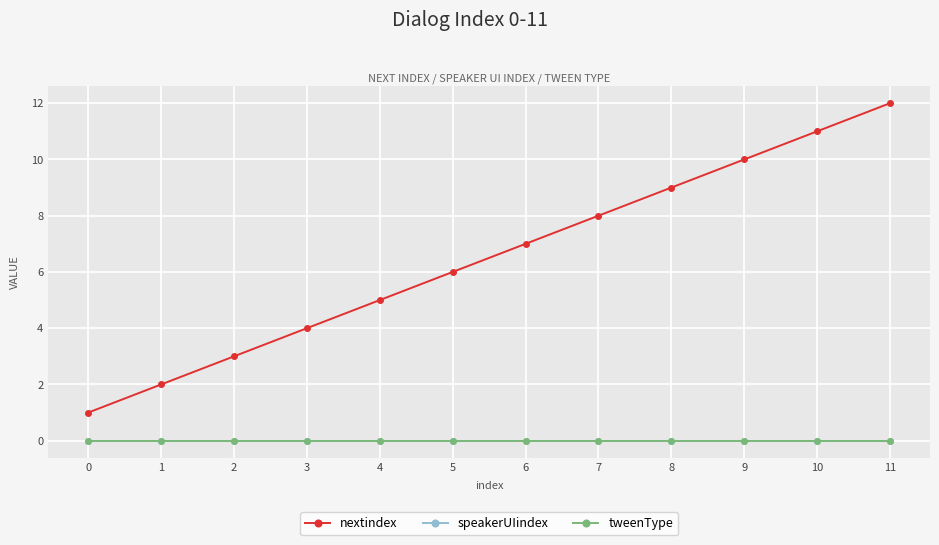

Does the chart have visible grid lines?

Yes